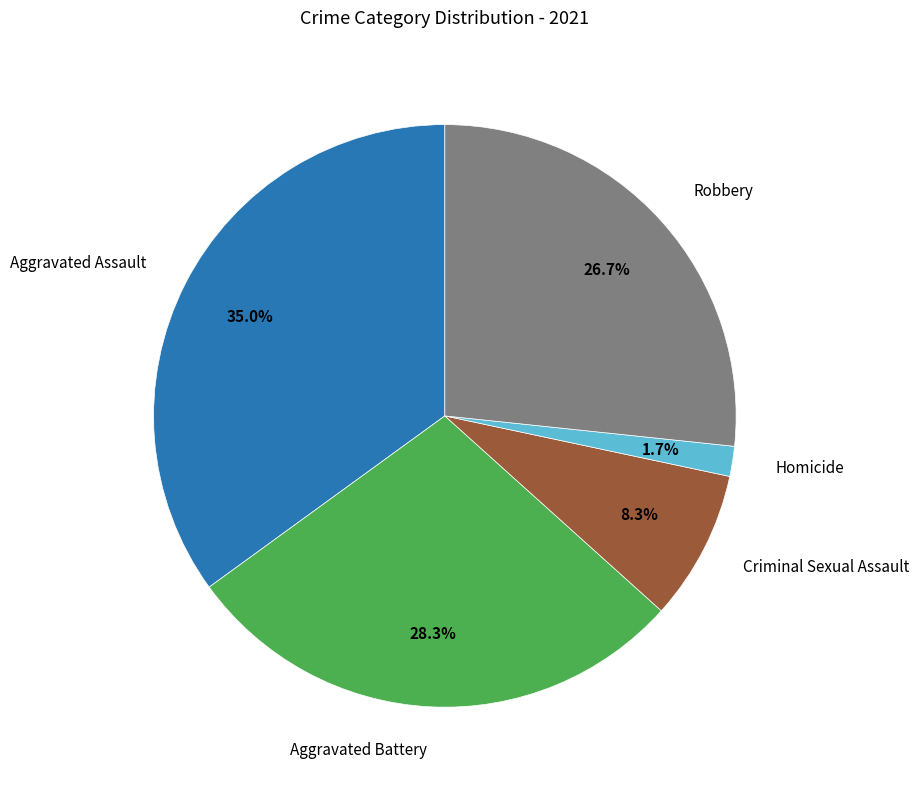

Does any single category account for the majority?

No